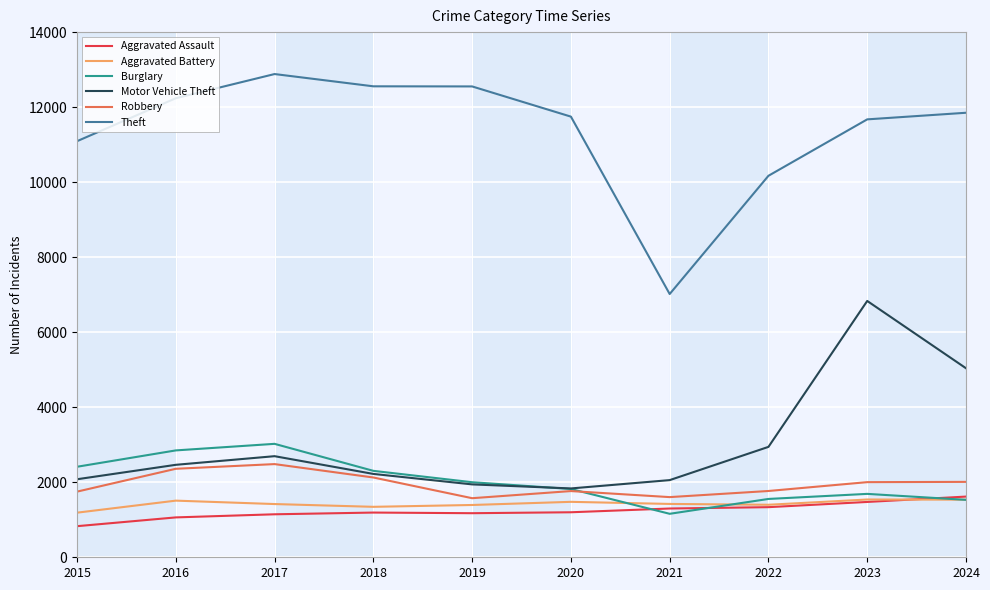

True or false: Aggravated Battery and Motor Vehicle Theft cross at least once.

False